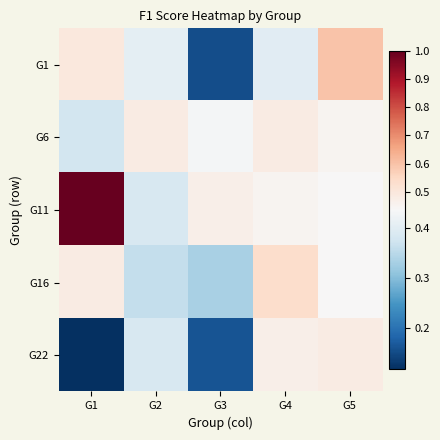

What is the difference between the highest and lowest values at G1?

0.9